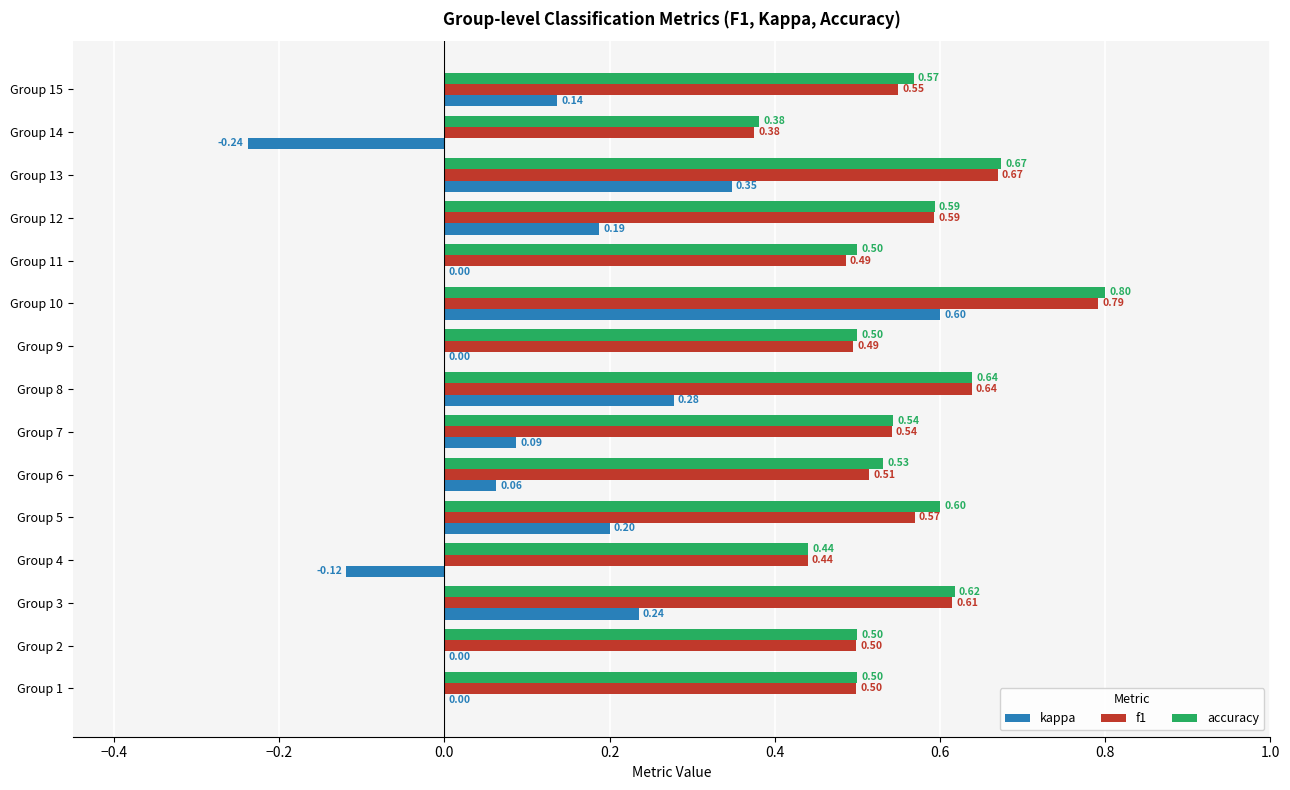

What is the sum of the accuracy values at Group 13 and Group 1?

1.2